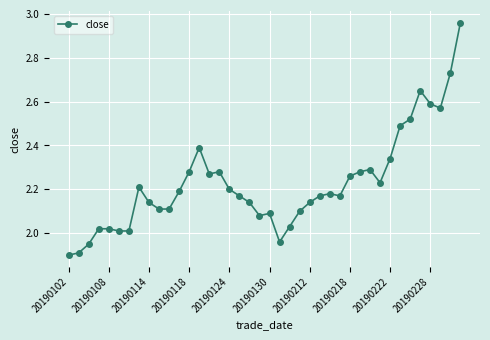

True or false: there are more than 1 points higher than both neighbors.

True